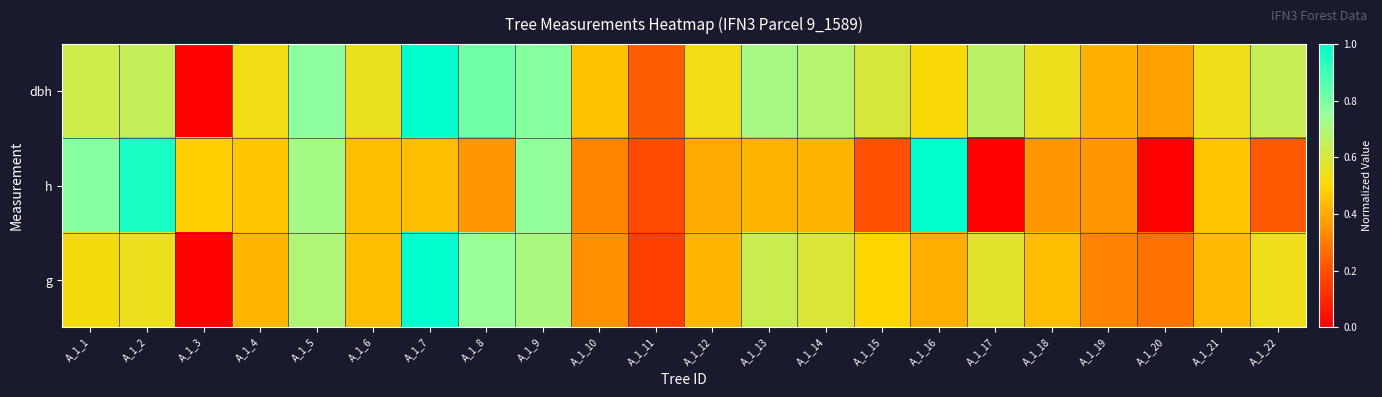

Which has a higher value, A_1_10 or A_1_15?

A_1_15